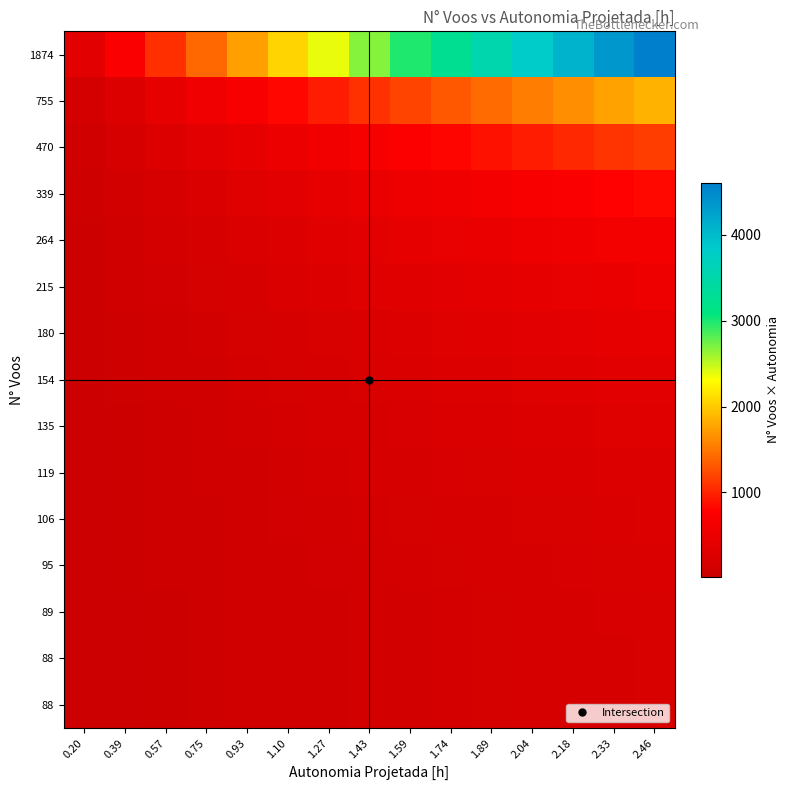

Between 1.43 and 1.27, which is larger?

1.43